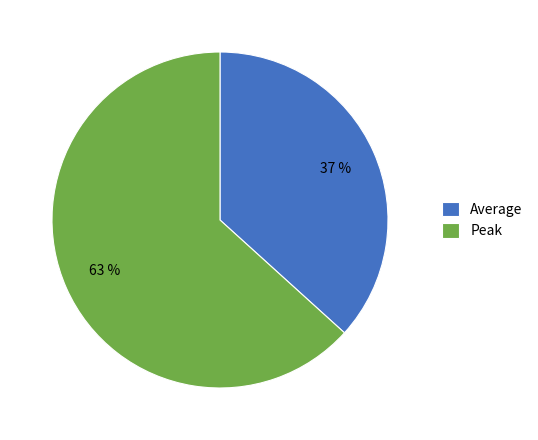

How many slices are in this pie chart?

2